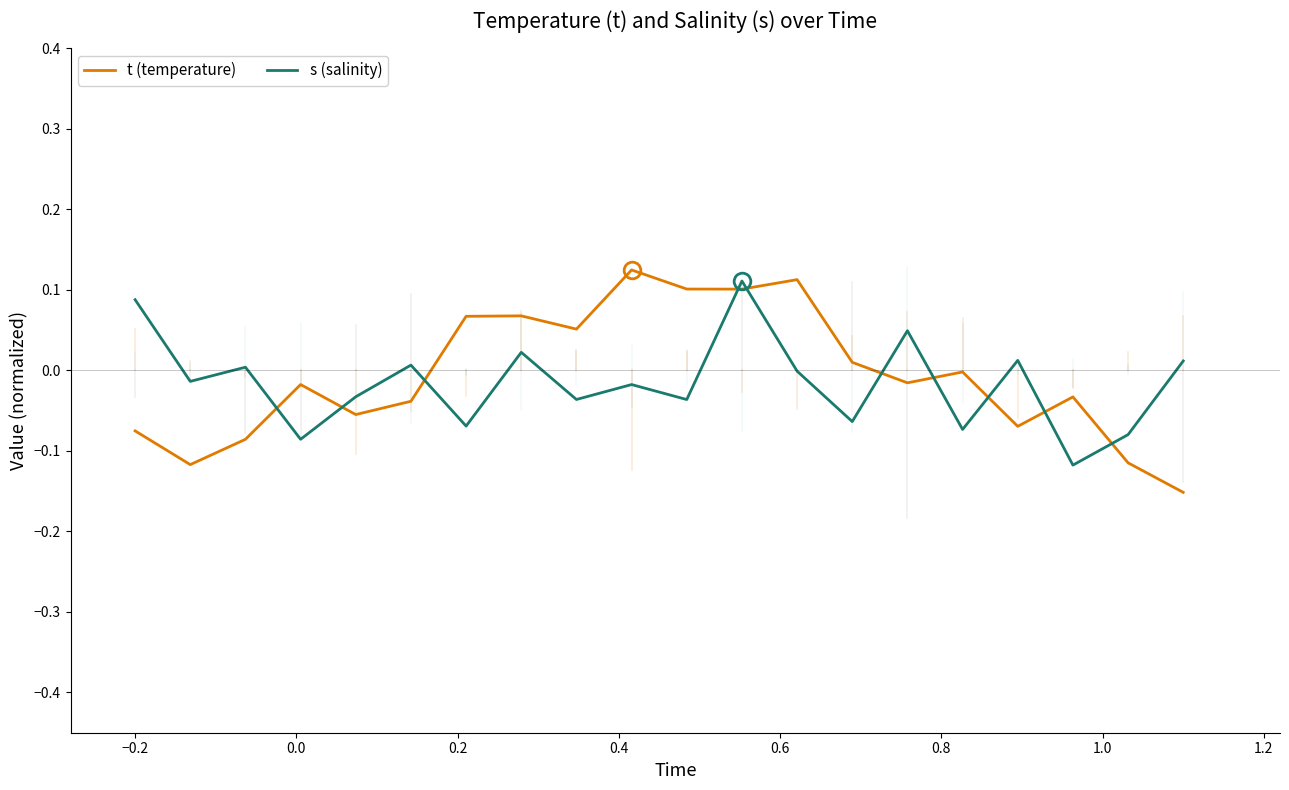

True or false: t (temperature) and s (salinity) intersect in this chart.

True